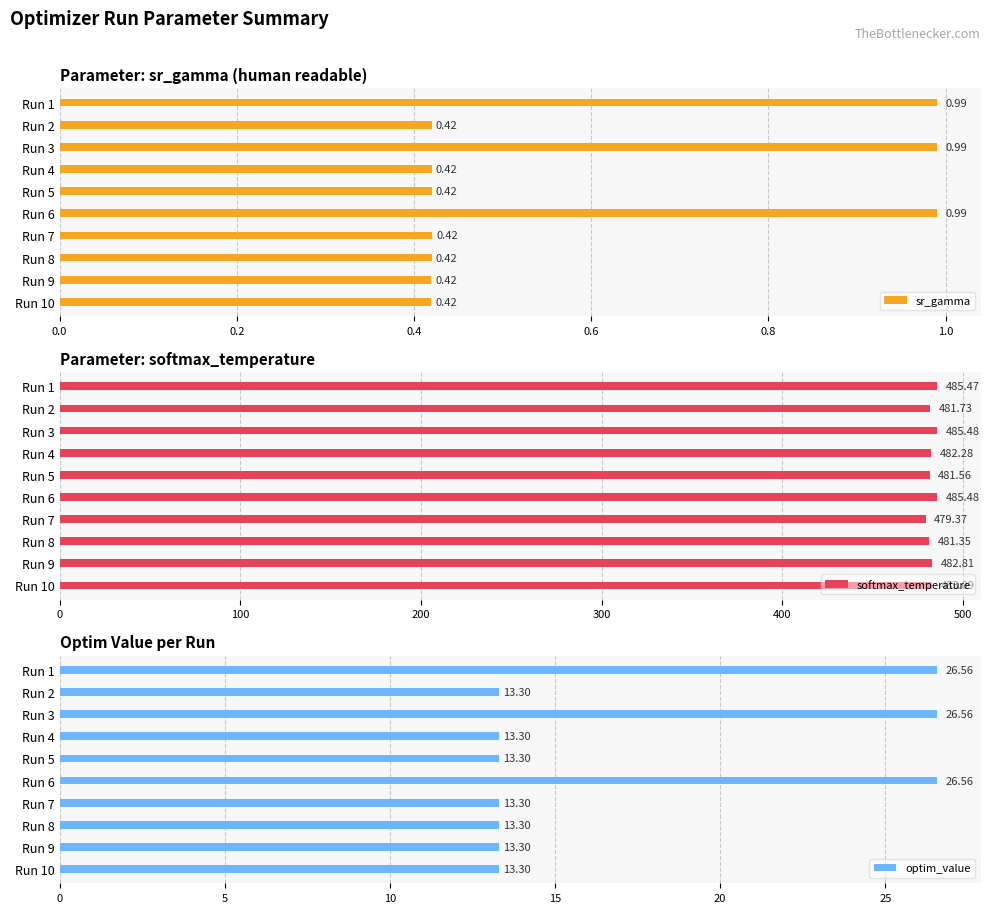

What is the sum of the sr_gamma values at Run 4 and Run 3?

1.4